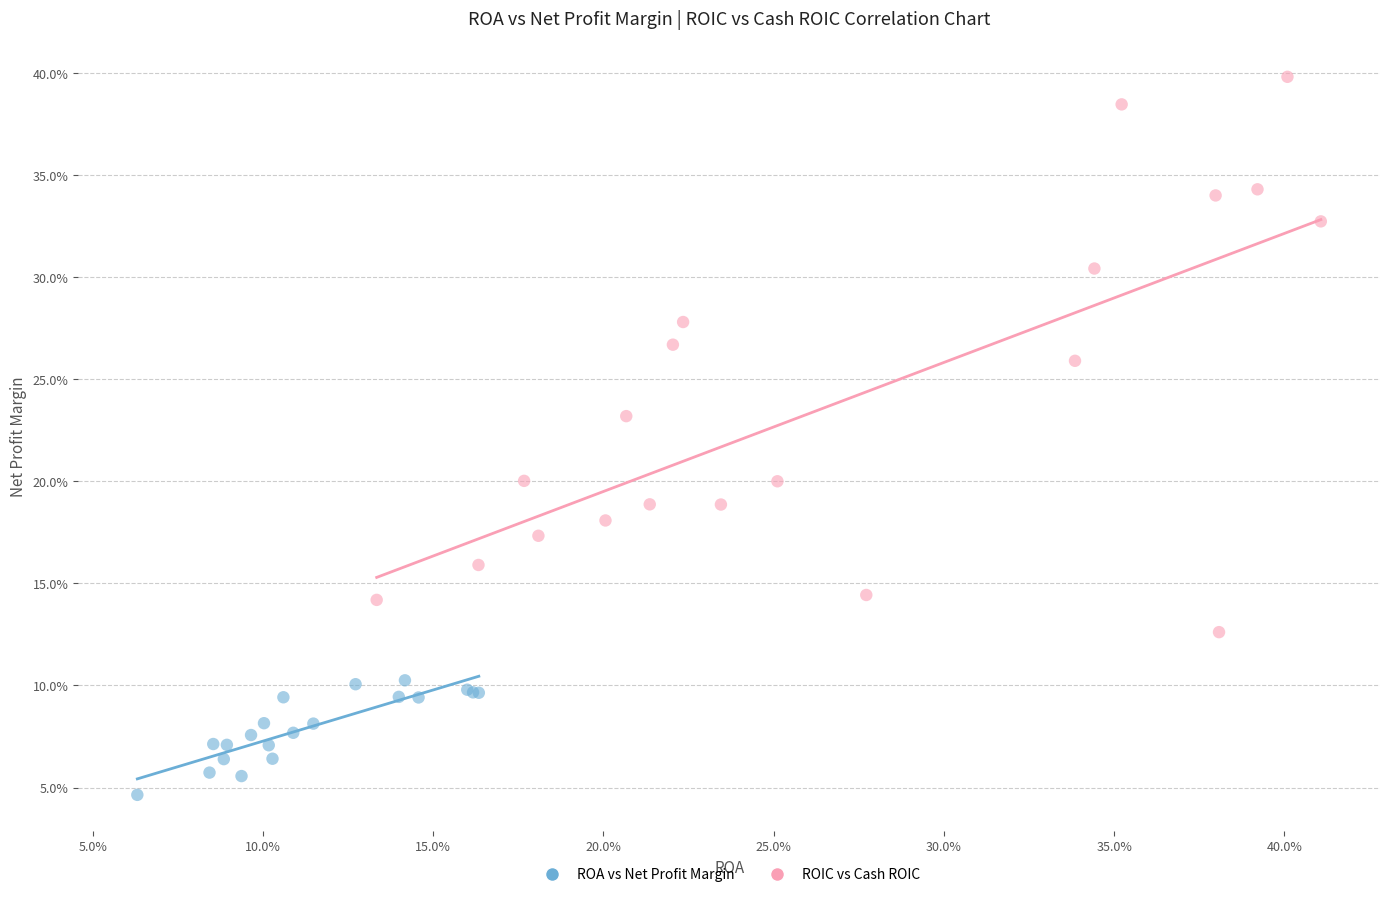

What are all the series names shown in the legend?

ROA vs Net Profit Margin, ROIC vs Cash ROIC